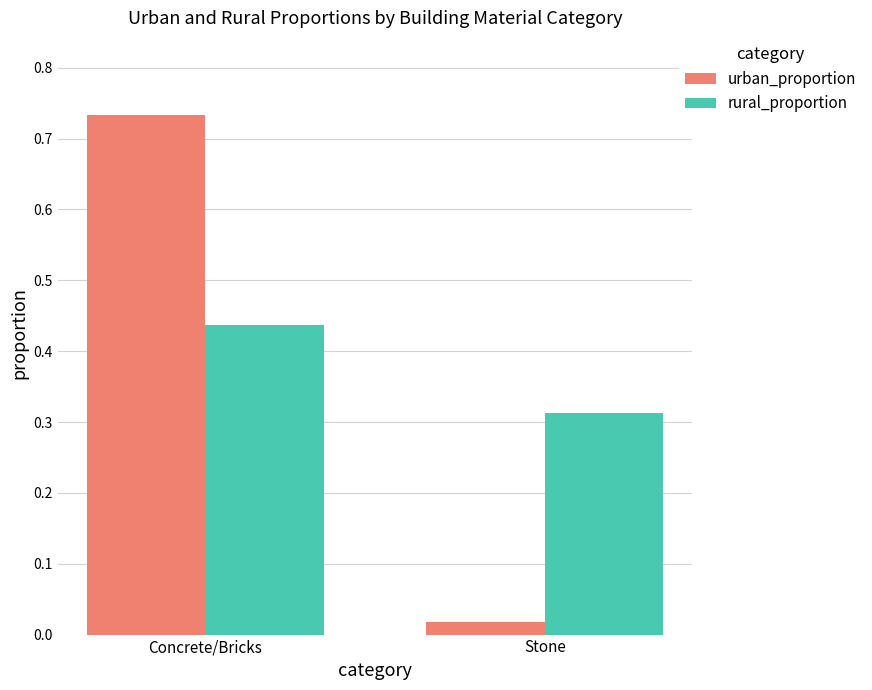

Are the bars grouped side by side (vs. stacked)?

Yes